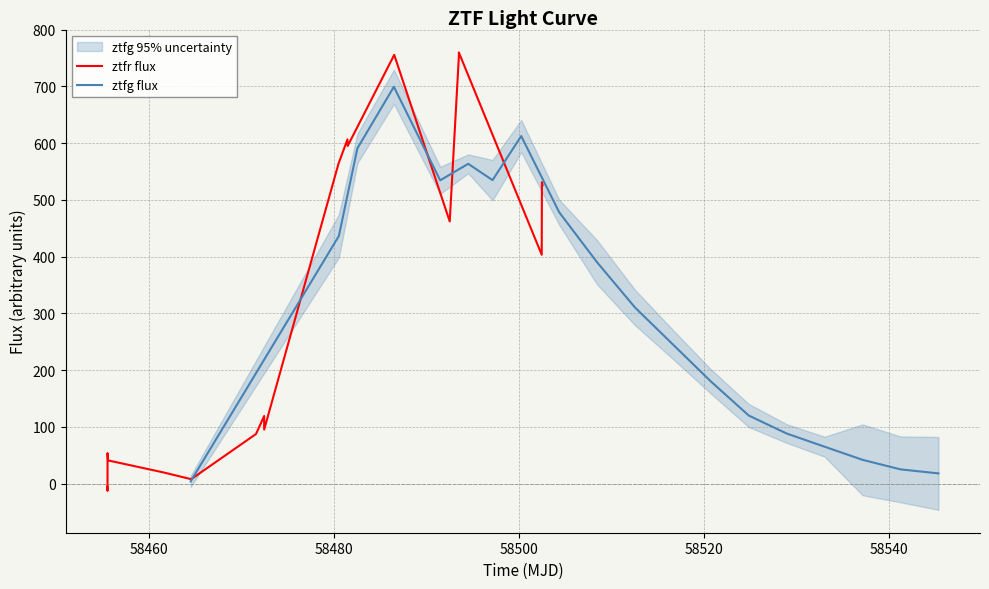

What is the maximum value for ztfr flux?

759.8